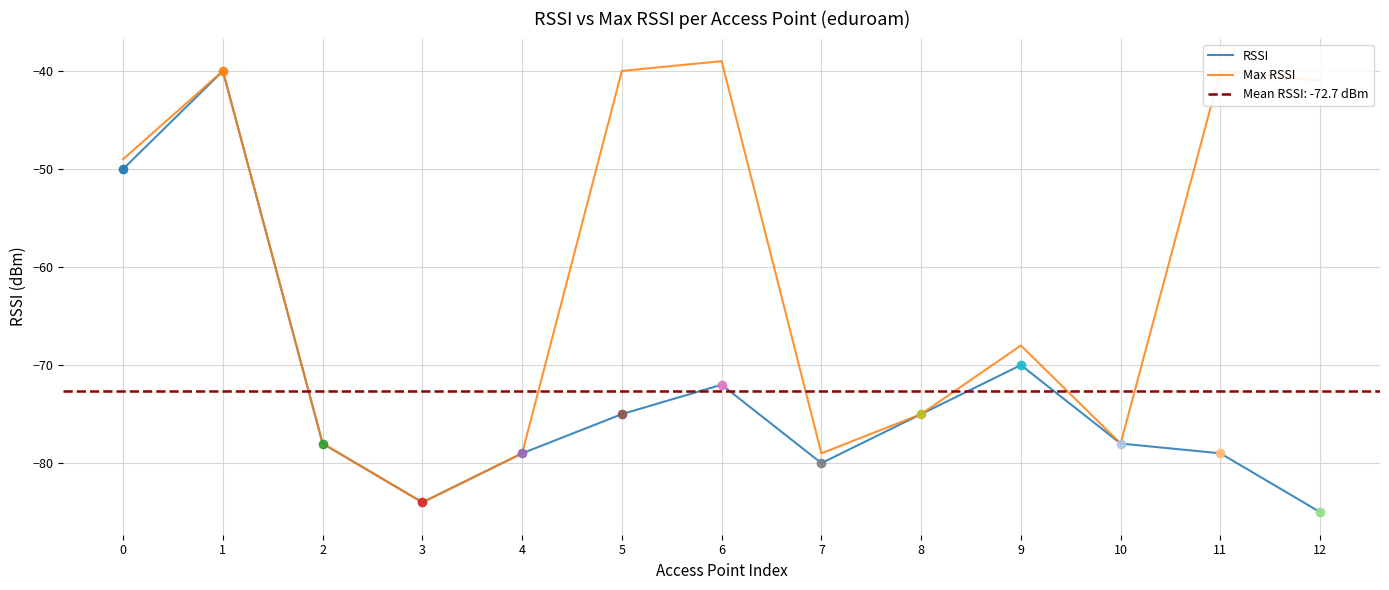

True or false: Max RSSI and RSSI intersect in this chart.

False